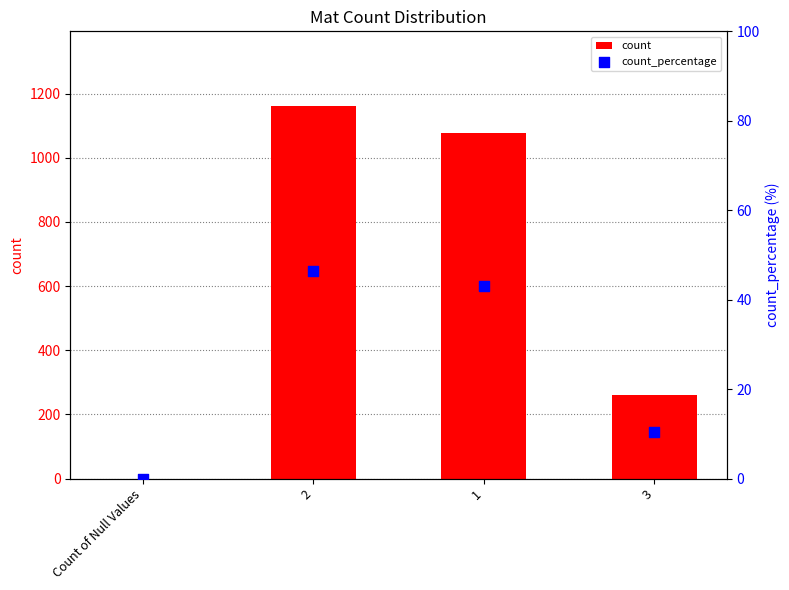

Is the value of count_percentage at Count of Null Values greater than the value of count at 2?

No